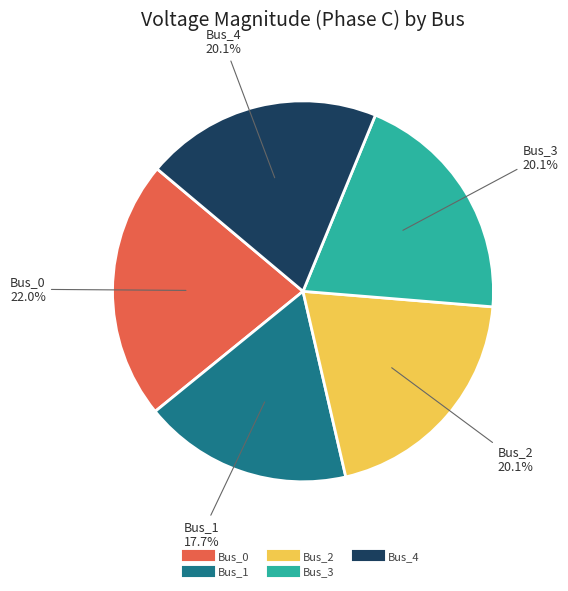

Combined, do Bus_4 and Bus_3 account for over 50%?

No